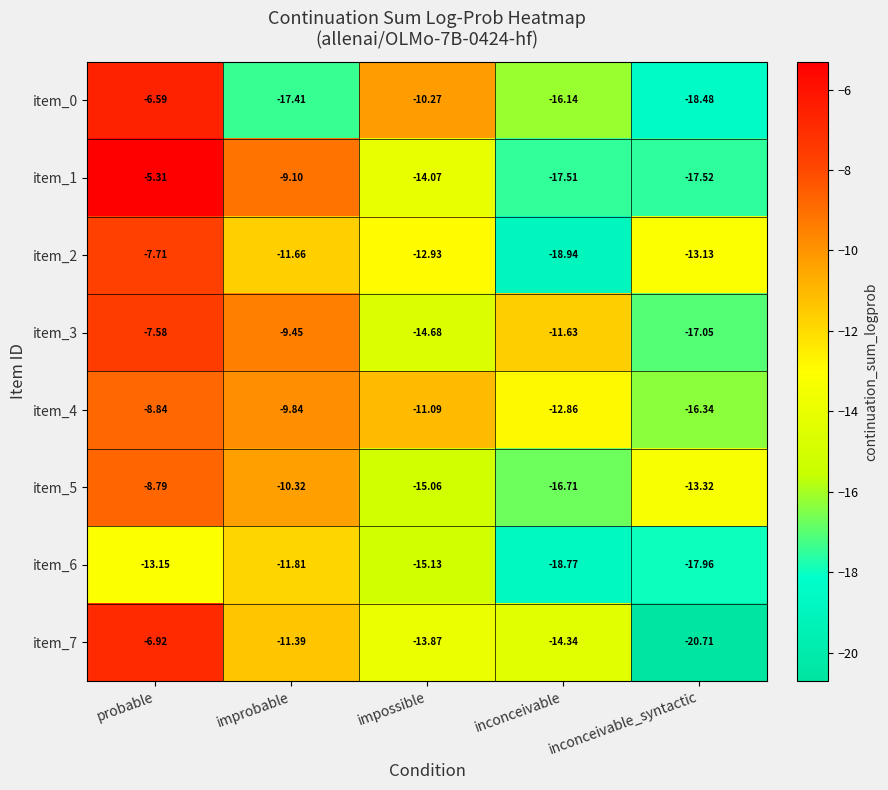

List the series in order of their peak value, lowest first.

item_6, item_4, item_5, item_2, item_3, item_7, item_0, item_1